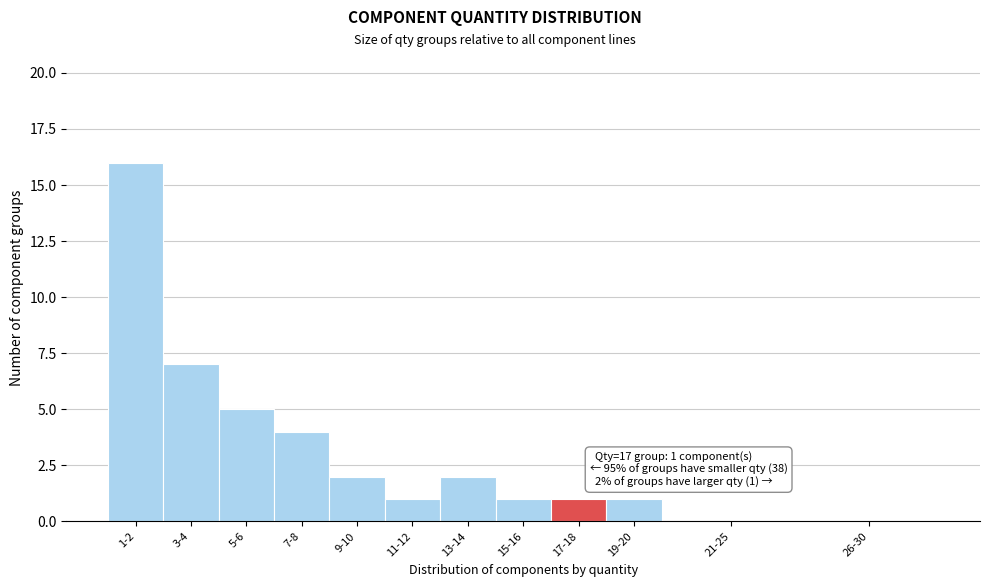

Reading left to right, what are all the values shown in this chart?

1-2=16	3-4=7	5-6=5	7-8=4	9-10=2	11-12=1	13-14=2	15-16=1	17-18=1	19-20=1	21-25=0	26-30=0